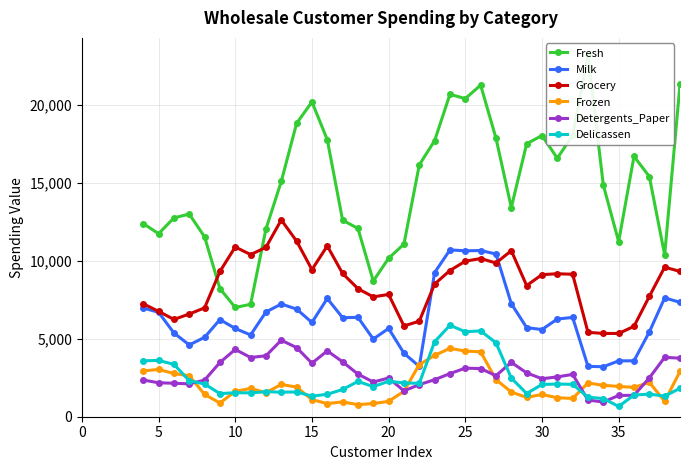

True or false: Grocery and Frozen intersect in this chart.

False